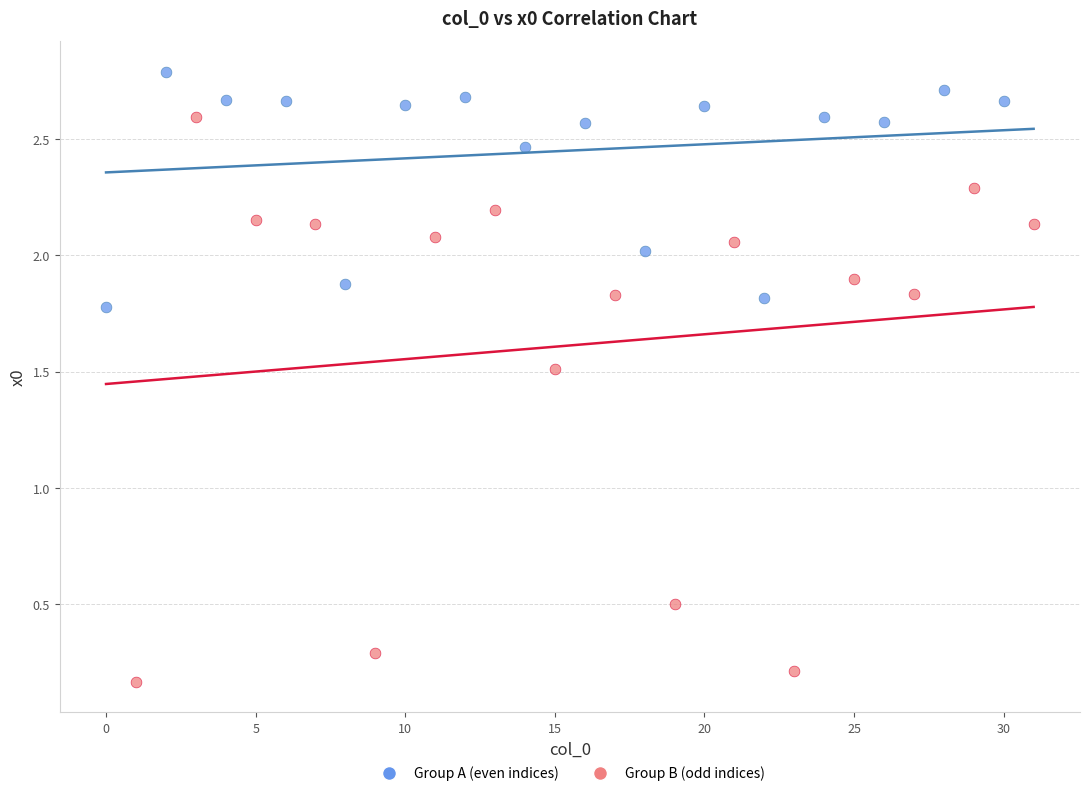

Which series contains the highest Y value?

Group A (even indices)